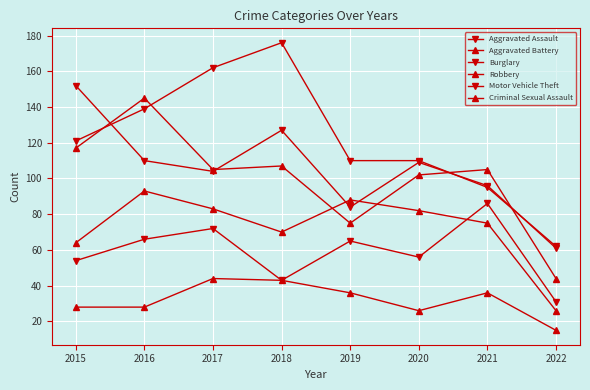

How many series are shown in this chart?

6